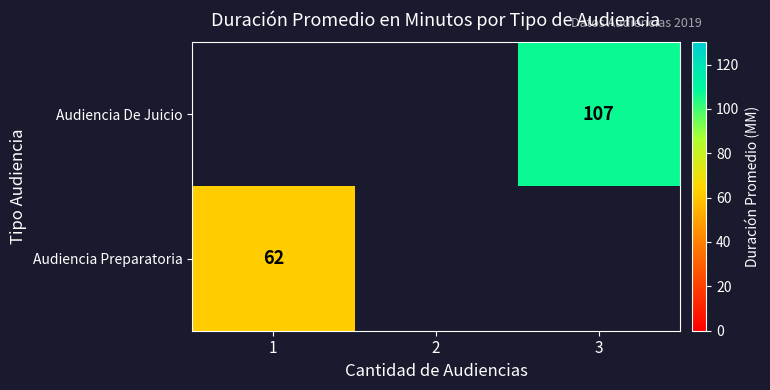

Which label corresponds to the smallest value in the chart?

1